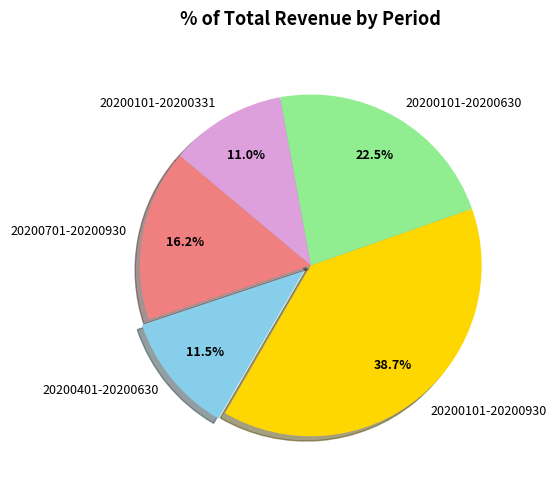

Which has a higher value, 20200401-20200630 or 20200101-20200630?

20200101-20200630